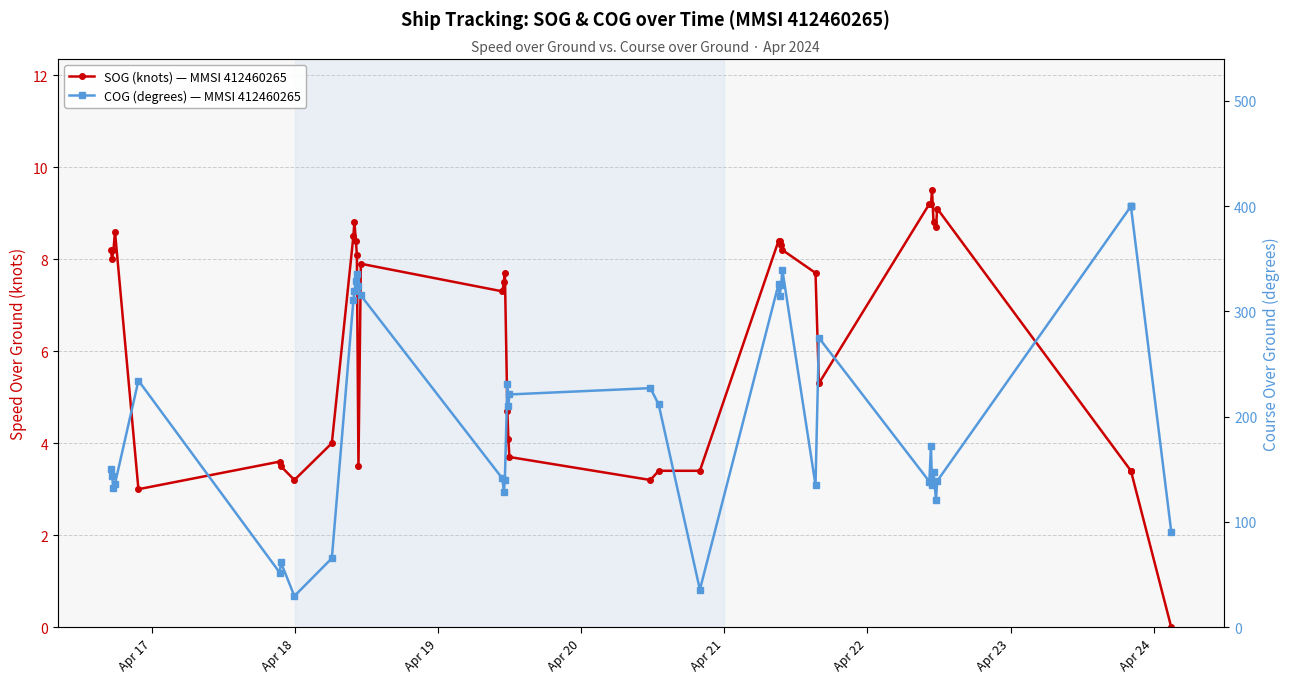

What is the difference between the second highest and minimum values in the SOG (knots) — MMSI 412460265 series?

9.2